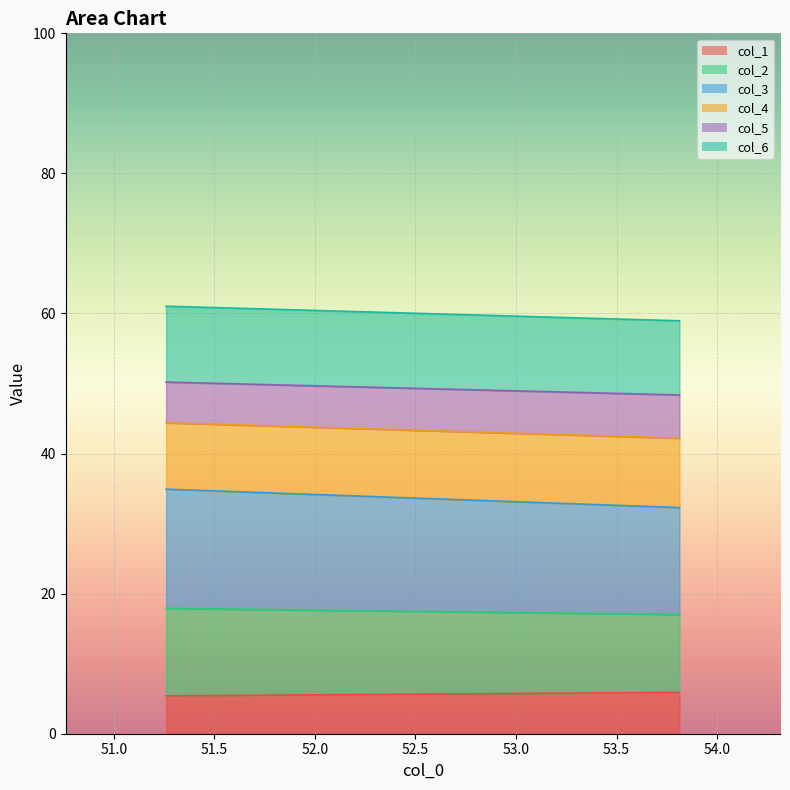

Does the chart display data point markers on the line(s)?

No